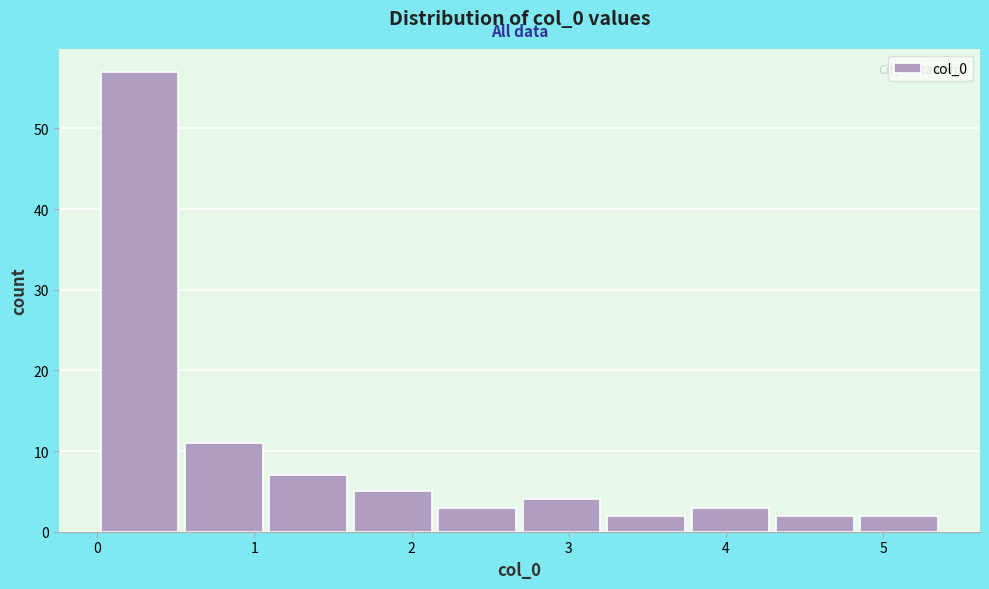

Which range on the x-axis has the tallest bar?

0.0 to 0.5